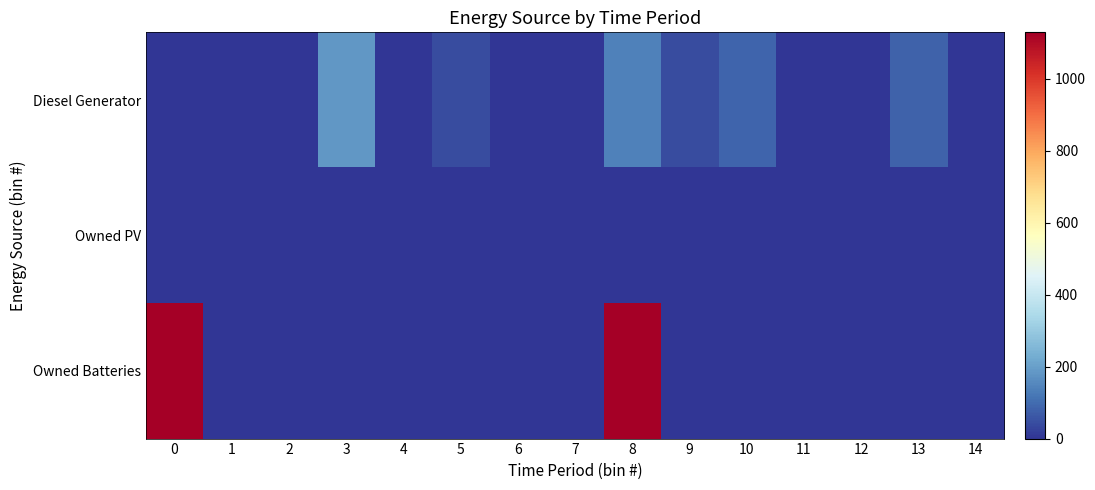

Rank the series by their maximum value, from lowest to highest.

Owned PV, Diesel Generator, Owned Batteries